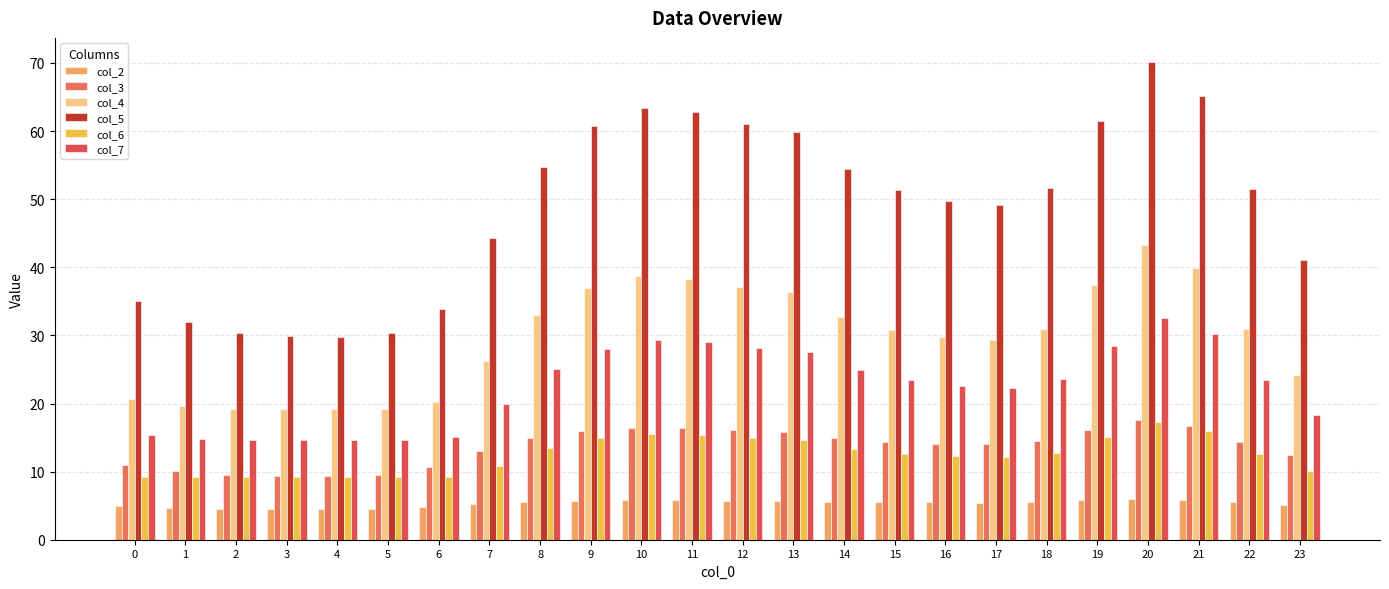

What is the difference between the col_7 values at 3 and 23?

3.7